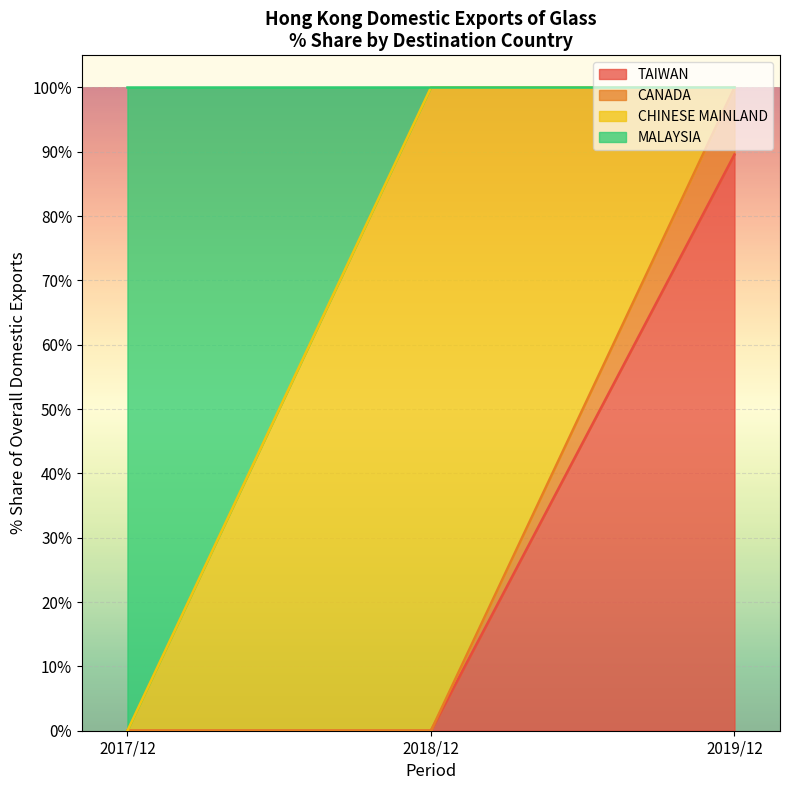

Does the chart display data point markers on the line(s)?

No